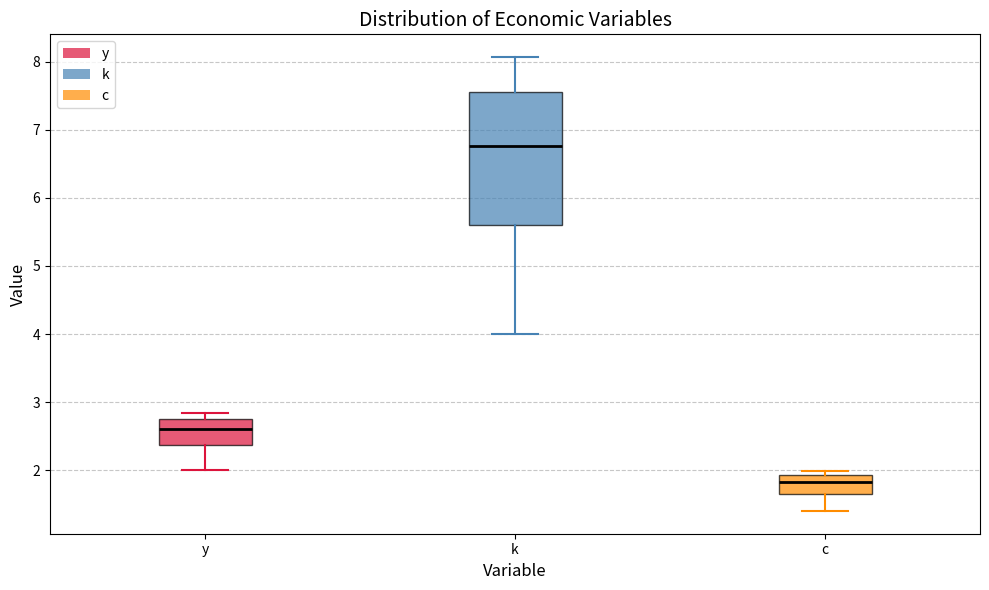

Reading left to right, read every box against the y-axis: the position of its median line, the range the box covers, and the ends of its whiskers. The values are not printed on the chart, so give them approximately, as read against the axis.

y: median 2.6, box 2.4 to 2.7, whiskers 2.0 to 2.8
k: median 6.8, box 5.6 to 7.5, whiskers 4.0 to 8.1
c: median 1.8, box 1.7 to 1.9, whiskers 1.4 to 2.0